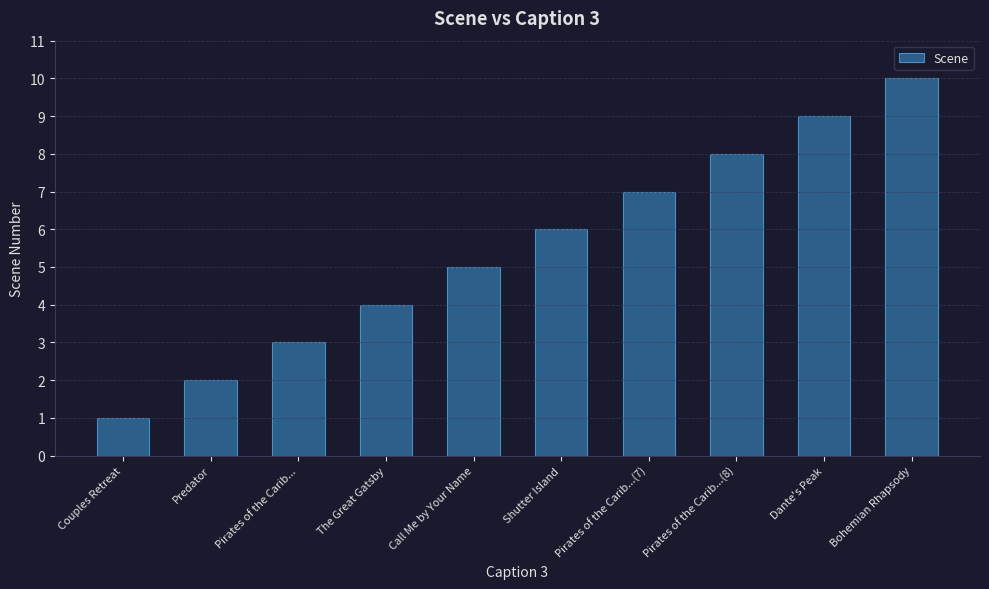

True or false: the data shows 7 at Call Me by Your Name.

False